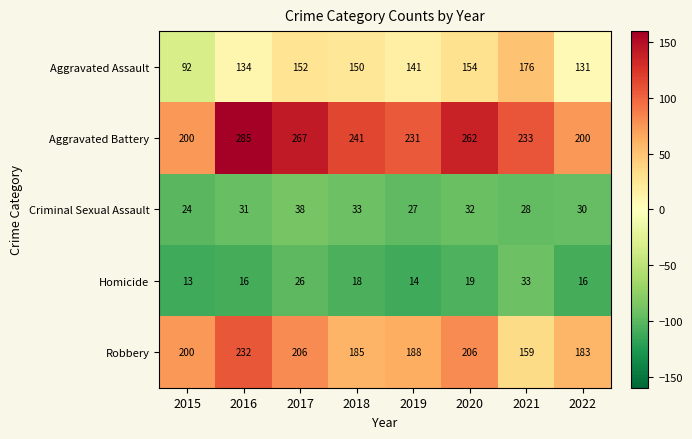

What value does the Homicide series have at 2016, to the nearest 10?

20